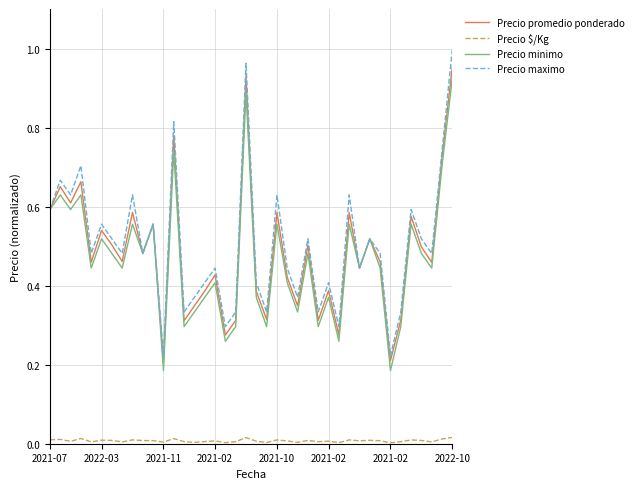

True or false: Precio maximo and Precio $/Kg intersect in this chart.

False